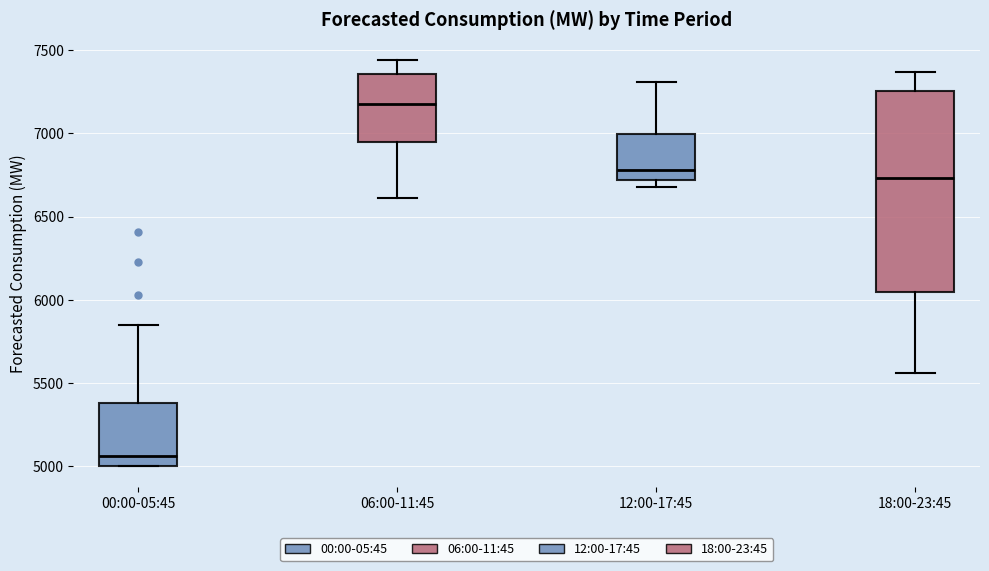

Which box is the tallest, from its lower edge to its upper edge?

18:00-23:45